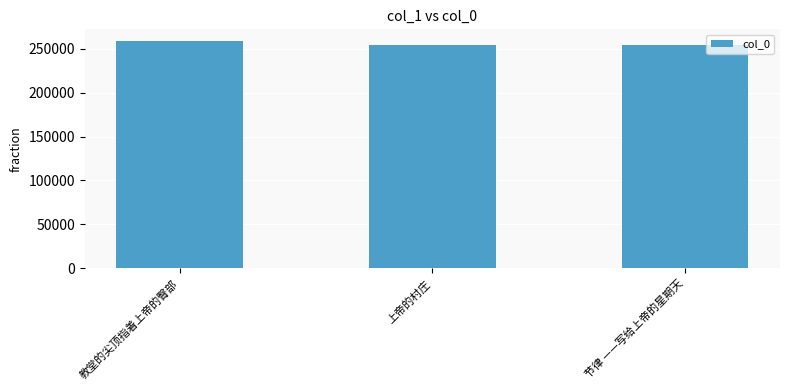

What is the approximate value at 教堂的尖顶指着上帝的臀部, to the nearest 10?

259410